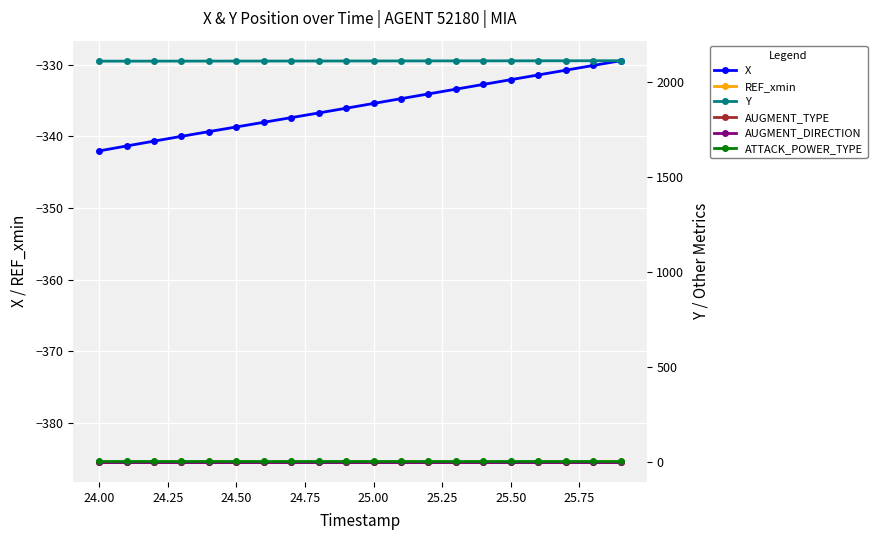

Reading left to right, extract all data points from this chart.

X: -342.0	-341.3	-340.7	-340.0	-339.3	-338.7	-338.0	-337.4	-336.7	-336.1	-335.4	-334.7	-334.1	-333.4	-332.7	-332.1	-331.4	-330.8	-330.1	-329.4
REF_xmin: -385.5	-385.5	-385.5	-385.5	-385.5	-385.5	-385.5	-385.5	-385.5	-385.5	-385.5	-385.5	-385.5	-385.5	-385.5	-385.5	-385.5	-385.5	-385.5	-385.5
Y: 2109.8	2109.8	2109.9	2110.0	2110.1	2110.2	2110.3	2110.4	2110.6	2110.7	2110.8	2110.9	2111.1	2111.2	2111.4	2111.5	2111.6	2111.8	2111.9	2112.1
AUGMENT_TYPE: 1.0	1.0	1.0	1.0	1.0	1.0	1.0	1.0	1.0	1.0	1.0	1.0	1.0	1.0	1.0	1.0	1.0	1.0	1.0	1.0
AUGMENT_DIRECTION: 0.0	0.0	0.0	0.0	0.0	0.0	0.0	0.0	0.0	0.0	0.0	0.0	0.0	0.0	0.0	0.0	0.0	0.0	0.0	0.0
ATTACK_POWER_TYPE: 3.0	3.0	3.0	3.0	3.0	3.0	3.0	3.0	3.0	3.0	3.0	3.0	3.0	3.0	3.0	3.0	3.0	3.0	3.0	3.0